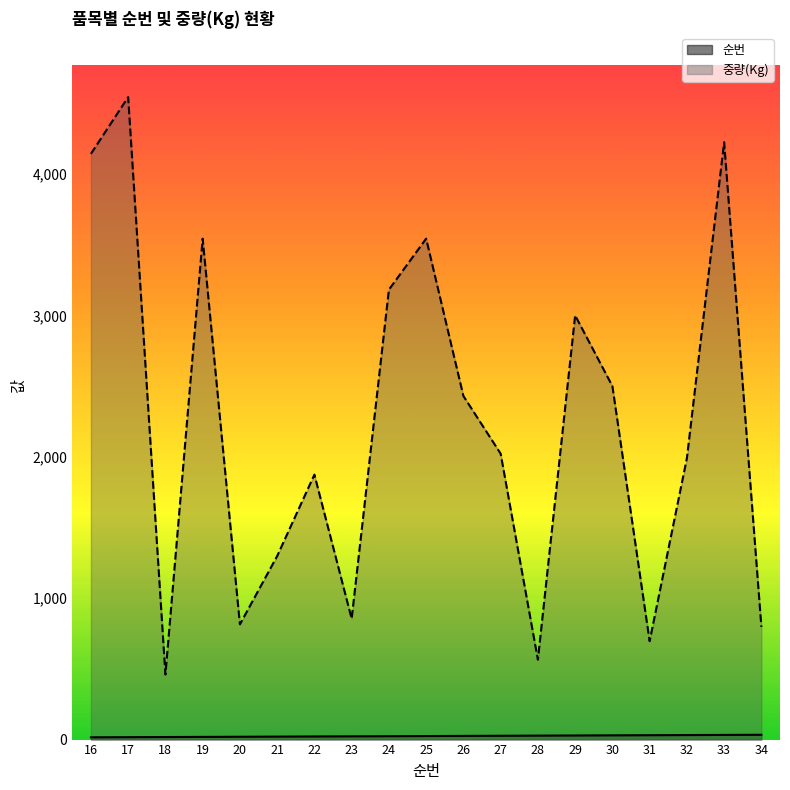

What is the difference between the second highest and second lowest values in the 순번 series?

16